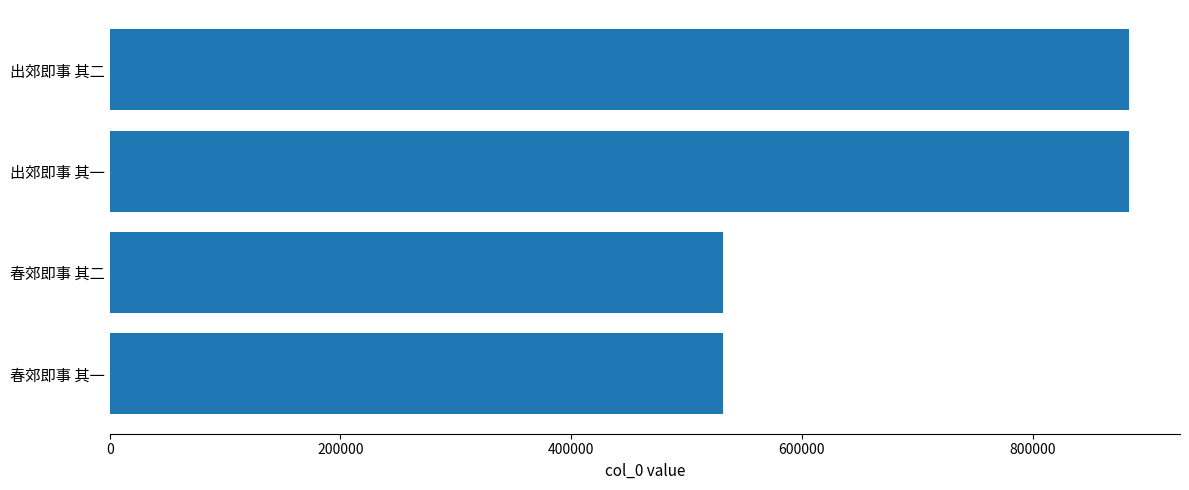

The chart shows a value of 327083 at 春郊即事 其一. True or false?

False